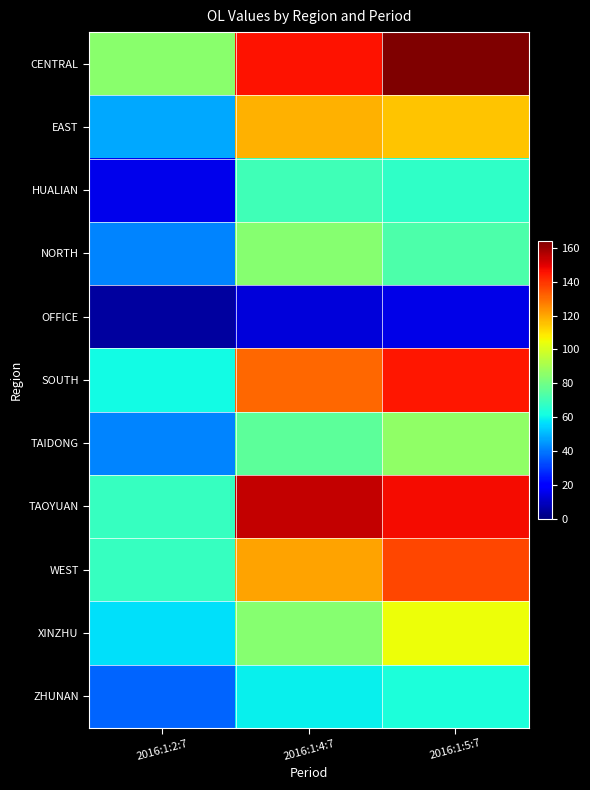

What is the total value across all series at 2016:1:2:7?

529